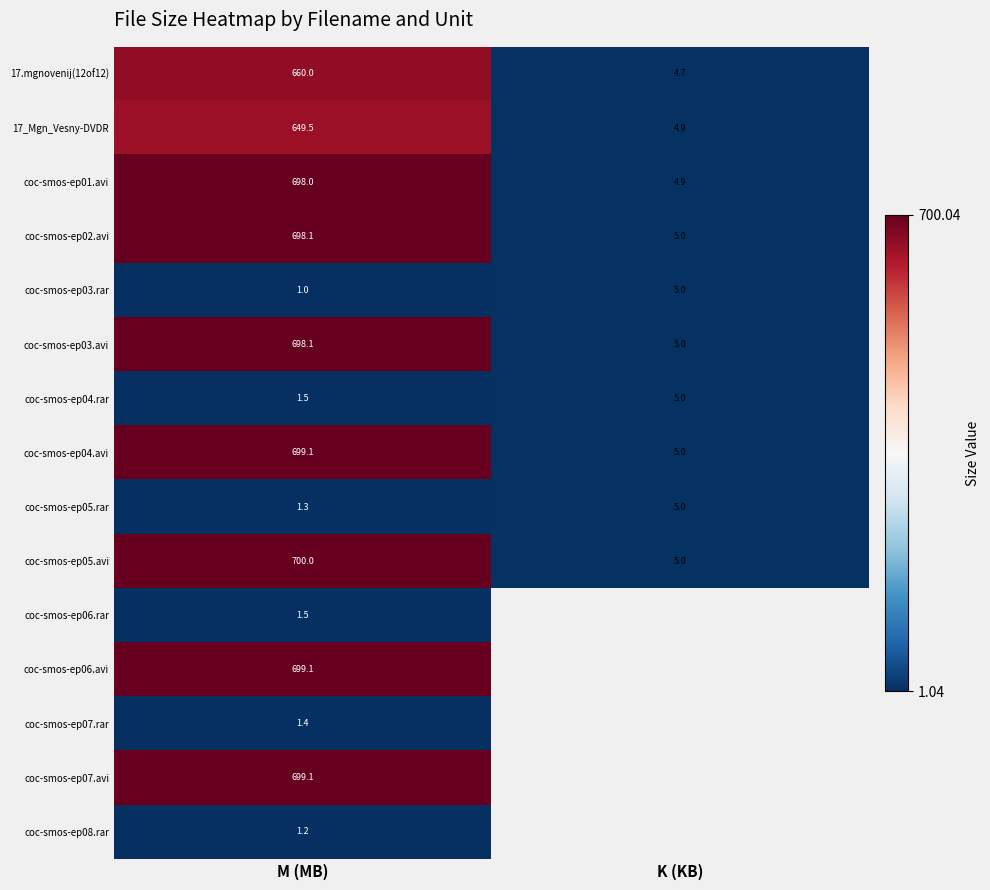

At how many categories does at least one series exceed 206?

1